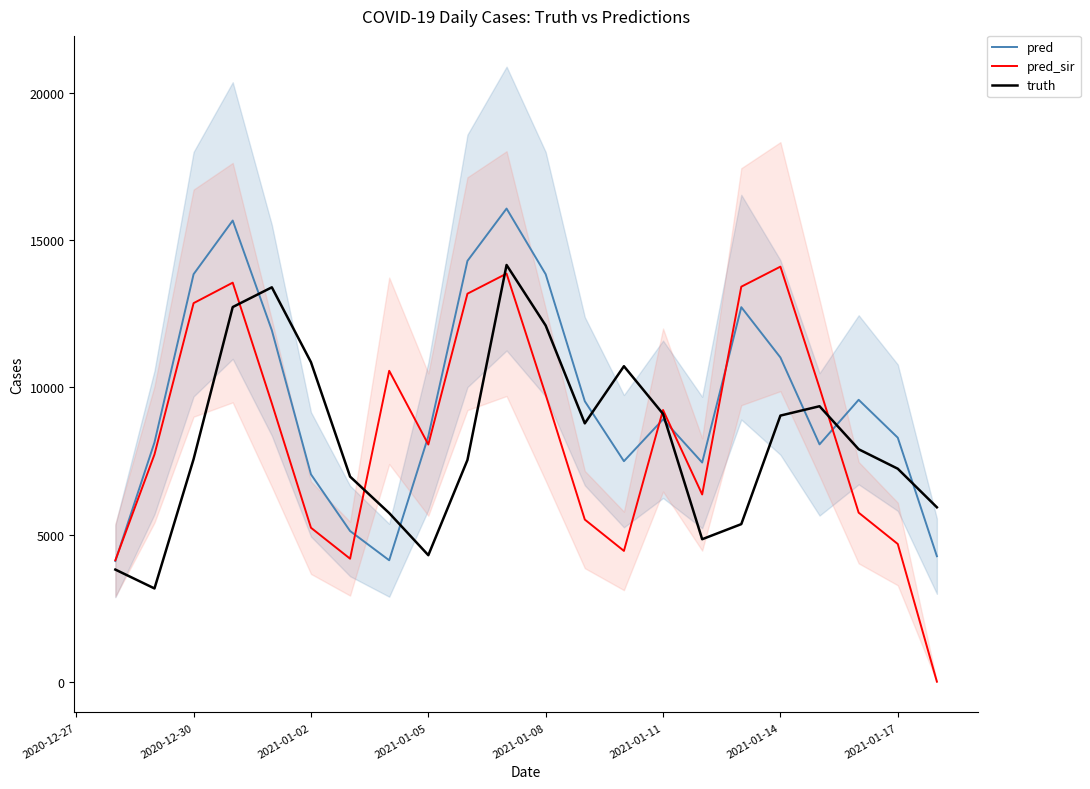

The value of truth at 2021-01-14 is 13007.2. True or false?

False